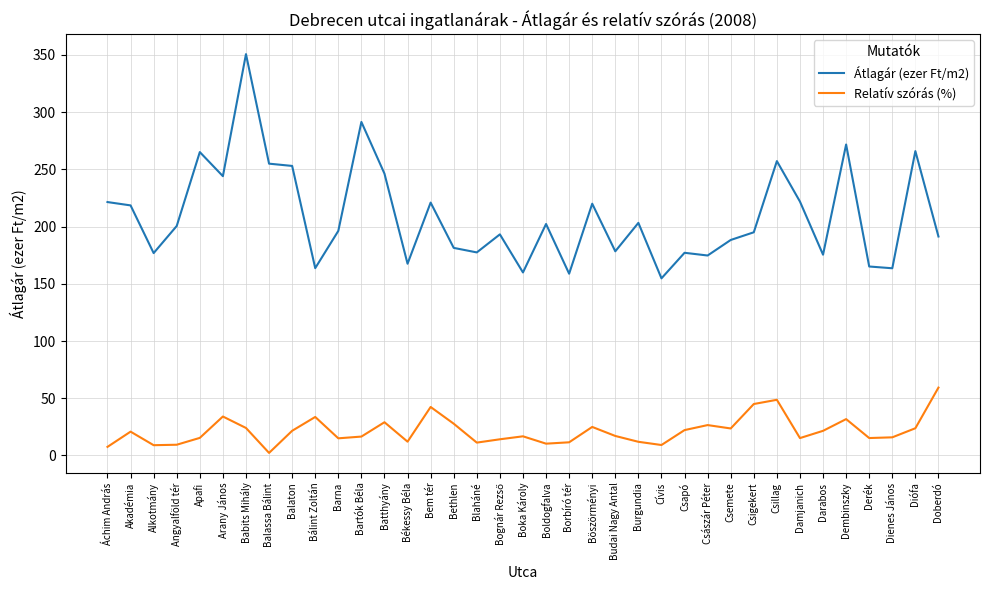

Rank the series by their average value, from lowest to highest.

Relatív szórás (%), Átlagár (ezer Ft/m2)